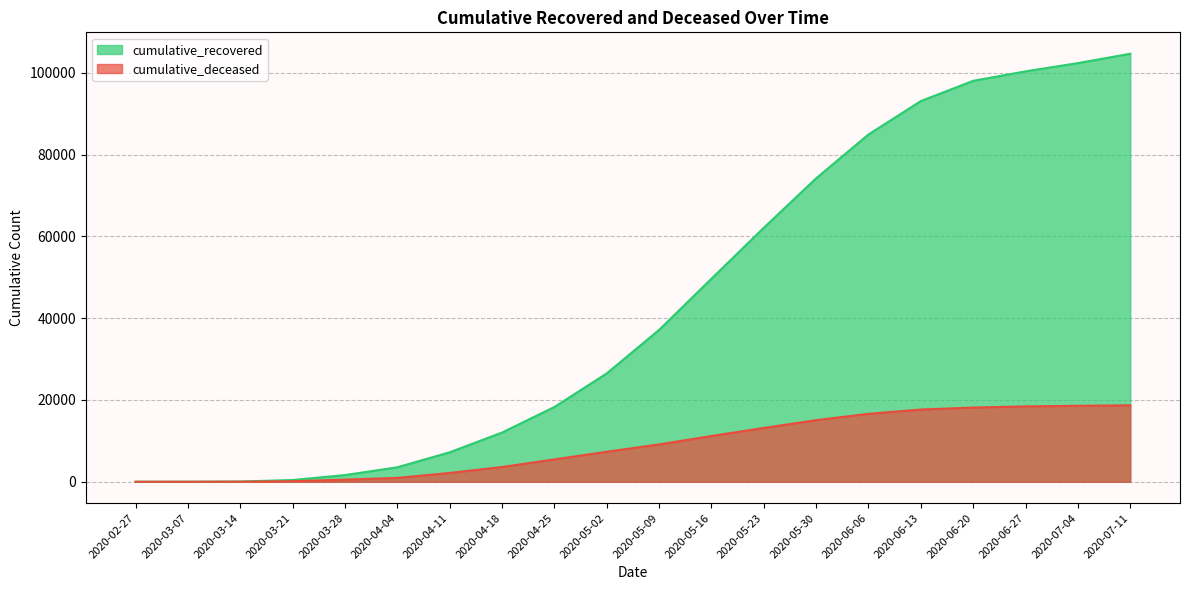

Reading left to right, list all the values displayed in this chart.

cumulative_recovered: 2020-02-27=3	2020-03-07=10	2020-03-14=63	2020-03-21=424	2020-03-28=1635	2020-04-04=3541	2020-04-11=7205	2020-04-18=12030	2020-04-25=18278	2020-05-02=26491	2020-05-09=37130	2020-05-16=49642	2020-05-23=62101	2020-05-30=74198	2020-06-06=84918	2020-06-13=93083	2020-06-20=98036	2020-06-27=100352	2020-07-04=102368	2020-07-11=104657
cumulative_deceased: 2020-02-27=0	2020-03-07=1	2020-03-14=20	2020-03-21=140	2020-03-28=517	2020-04-04=950	2020-04-11=2158	2020-04-18=3605	2020-04-25=5476	2020-05-02=7340	2020-05-09=9134	2020-05-16=11190	2020-05-23=13155	2020-05-30=15066	2020-06-06=16610	2020-06-13=17662	2020-06-20=18148	2020-06-27=18432	2020-07-04=18577	2020-07-11=18696